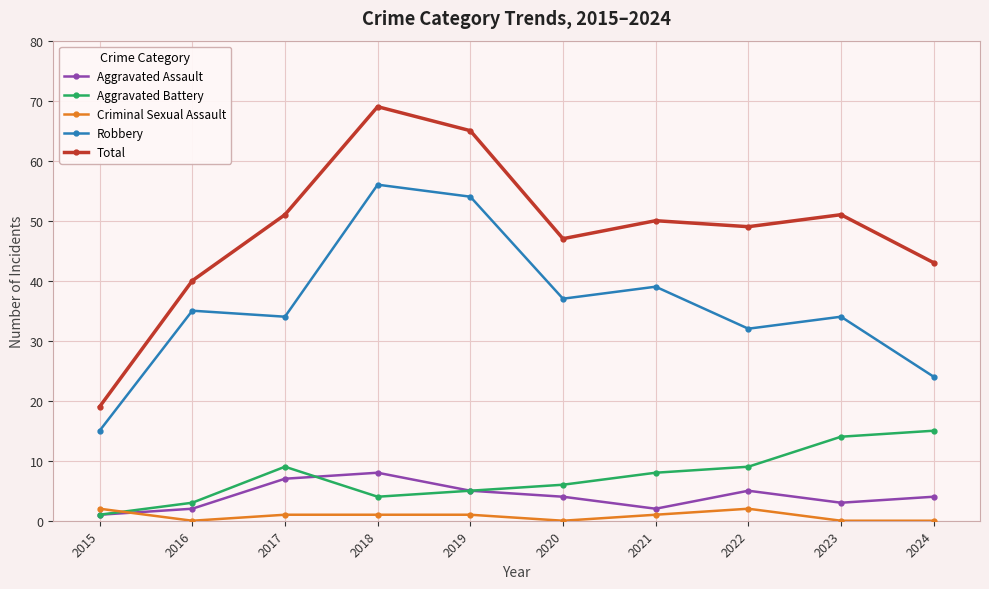

Which series has the widest spread of values?

Total